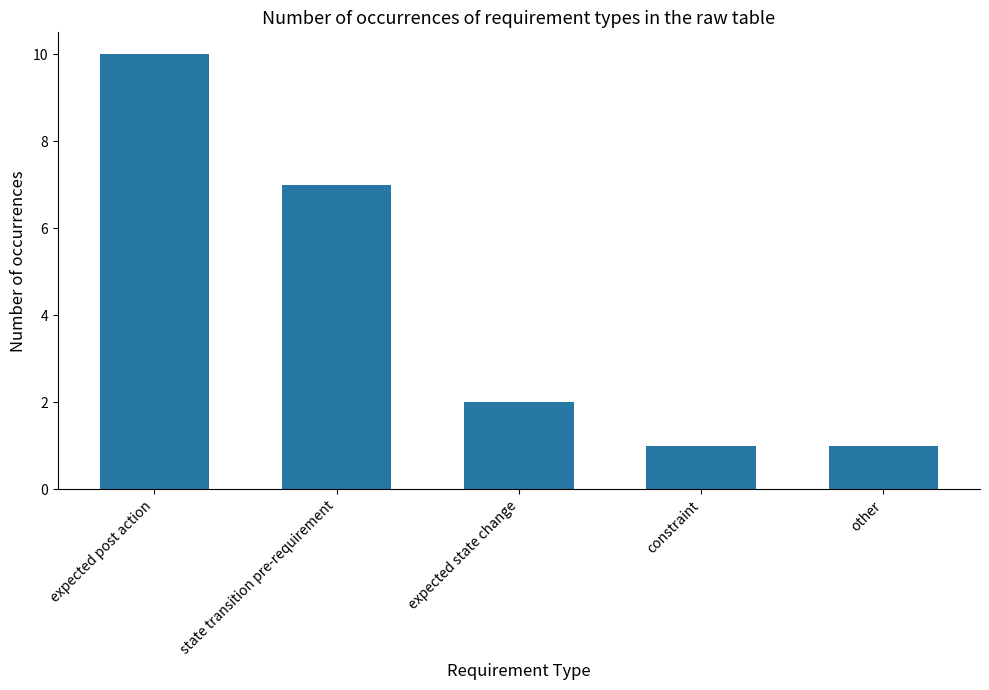

Where does the data first go above 2?

expected post action